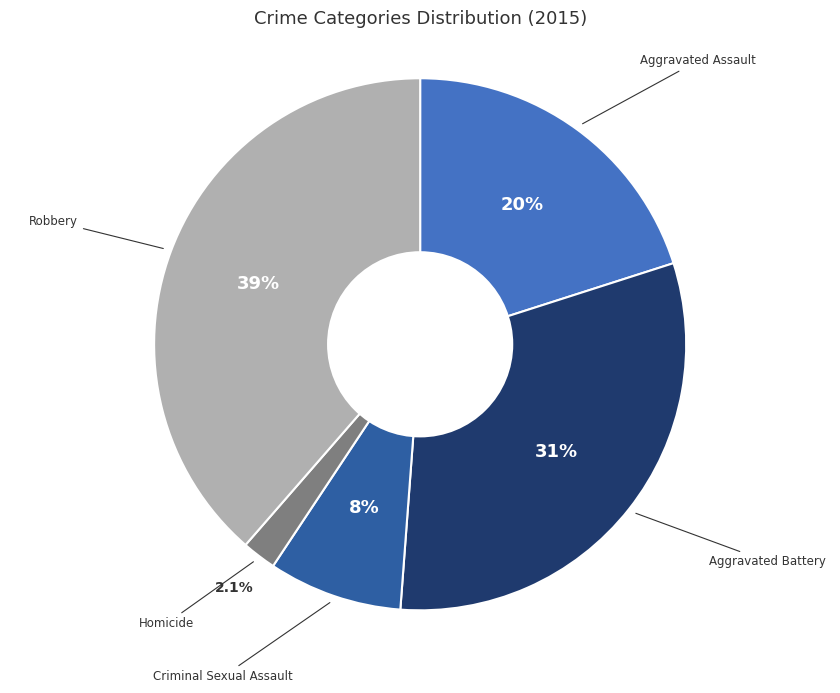

What percentage is NOT represented by Aggravated Assault?

79.9%